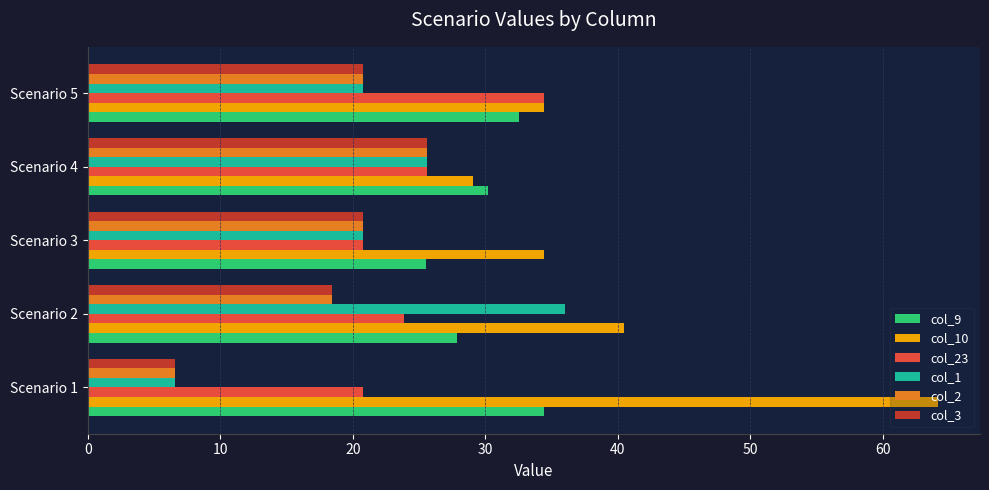

Where is col_2 nearest to the value 16?

Scenario 2